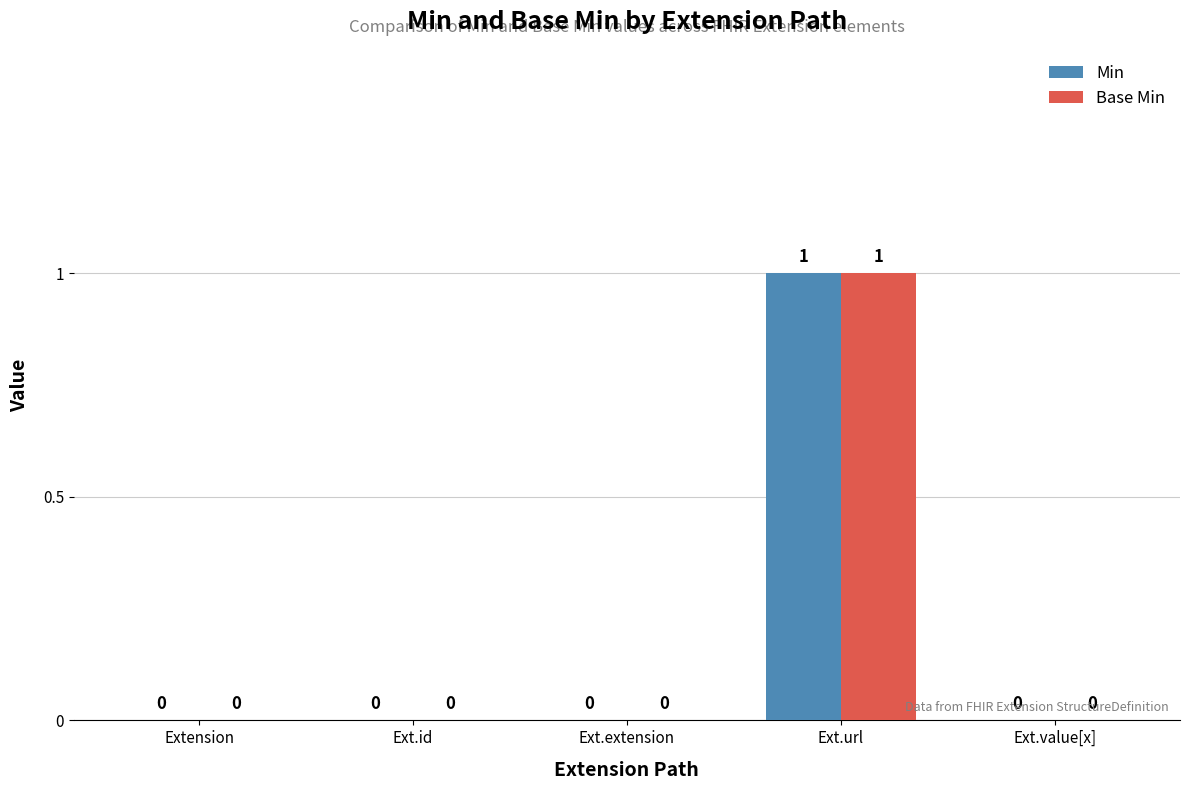

Reading left to right, what are all the values shown in this chart?

Min: Extension=0	Ext.id=0	Ext.extension=0	Ext.url=1	Ext.value[x]=0
Base Min: Extension=0	Ext.id=0	Ext.extension=0	Ext.url=1	Ext.value[x]=0